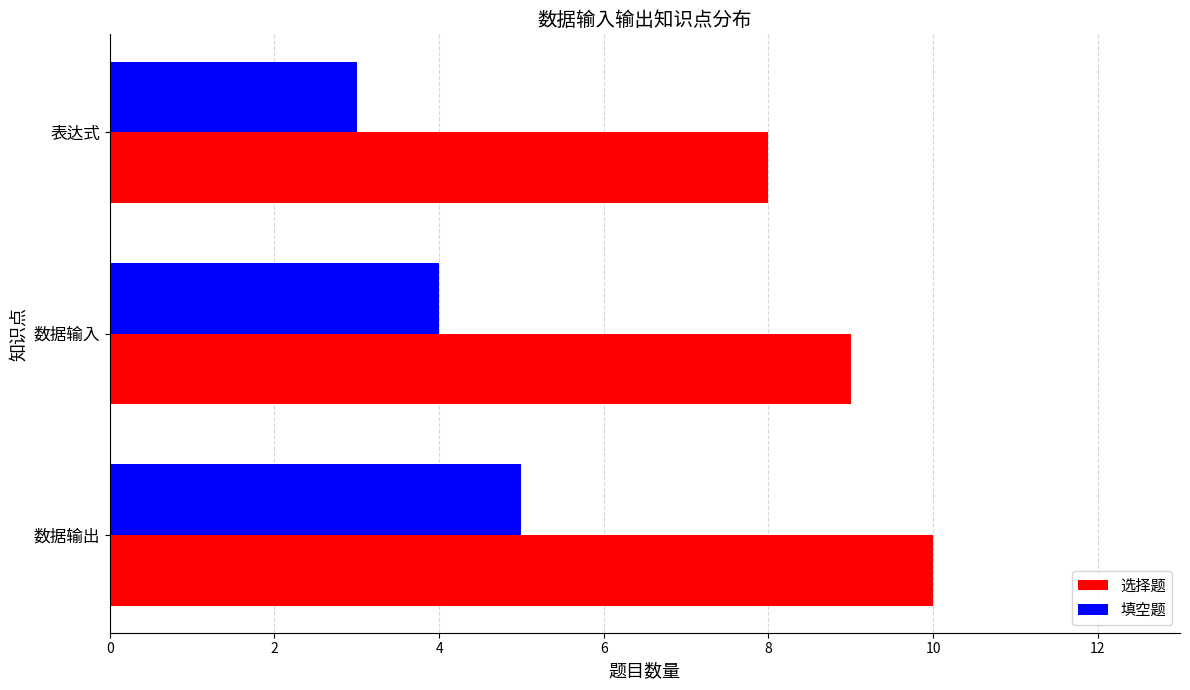

Is the value of 填空题 at 表达式 greater than the value of 选择题 at 数据输入?

No